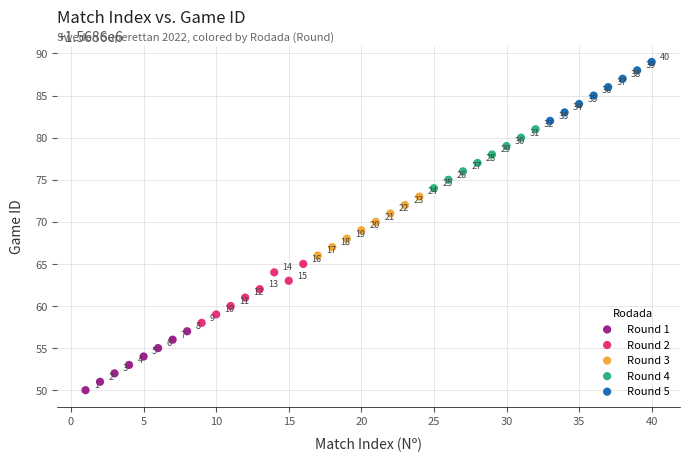

Which series reaches the minimum Y coordinate?

Round 1